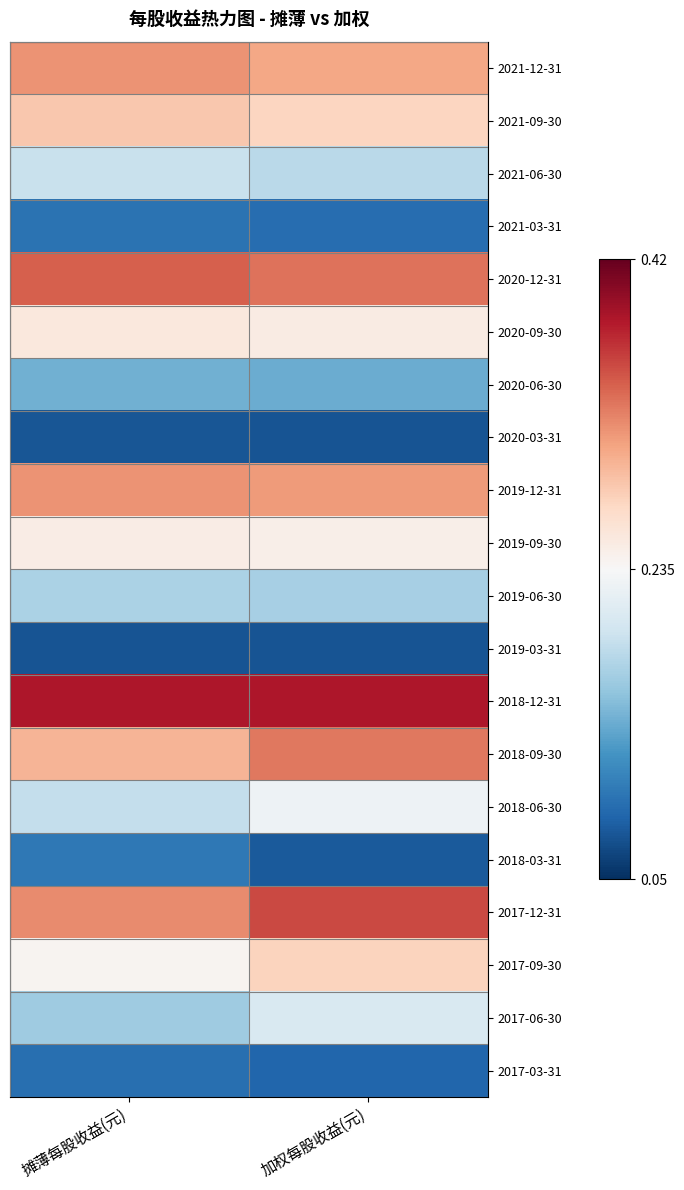

Reading left to right, transcribe all the data shown in this chart.

2021-12-31: 摊薄每股收益(元)=0.3	加权每股收益(元)=0.3
2021-09-30: 摊薄每股收益(元)=0.3	加权每股收益(元)=0.3
2021-06-30: 摊薄每股收益(元)=0.2	加权每股收益(元)=0.2
2021-03-31: 摊薄每股收益(元)=0.1	加权每股收益(元)=0.1
2020-12-31: 摊薄每股收益(元)=0.3	加权每股收益(元)=0.3
2020-09-30: 摊薄每股收益(元)=0.3	加权每股收益(元)=0.2
2020-06-30: 摊薄每股收益(元)=0.1	加权每股收益(元)=0.1
2020-03-31: 摊薄每股收益(元)=0.1	加权每股收益(元)=0.1
2019-12-31: 摊薄每股收益(元)=0.3	加权每股收益(元)=0.3
2019-09-30: 摊薄每股收益(元)=0.2	加权每股收益(元)=0.2
2019-06-30: 摊薄每股收益(元)=0.2	加权每股收益(元)=0.2
2019-03-31: 摊薄每股收益(元)=0.1	加权每股收益(元)=0.1
2018-12-31: 摊薄每股收益(元)=0.4	加权每股收益(元)=0.4
2018-09-30: 摊薄每股收益(元)=0.3	加权每股收益(元)=0.3
2018-06-30: 摊薄每股收益(元)=0.2	加权每股收益(元)=0.2
2018-03-31: 摊薄每股收益(元)=0.1	加权每股收益(元)=0.1
2017-12-31: 摊薄每股收益(元)=0.3	加权每股收益(元)=0.4
2017-09-30: 摊薄每股收益(元)=0.2	加权每股收益(元)=0.3
2017-06-30: 摊薄每股收益(元)=0.2	加权每股收益(元)=0.2
2017-03-31: 摊薄每股收益(元)=0.1	加权每股收益(元)=0.1